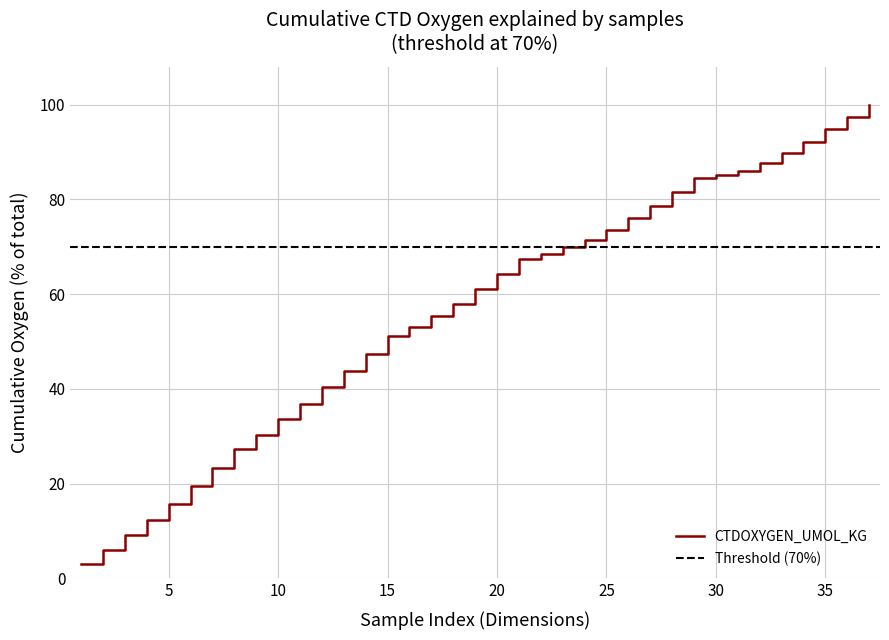

The value at 15 is 286.7. True or false?

False